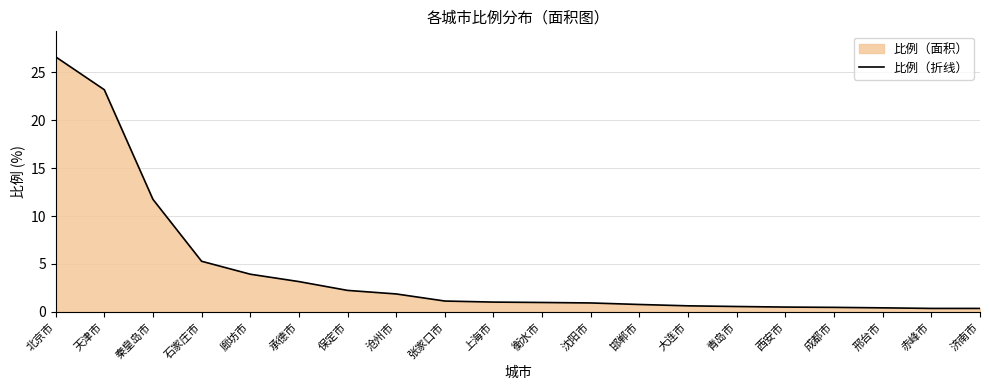

How many lines are shown in the chart?

1